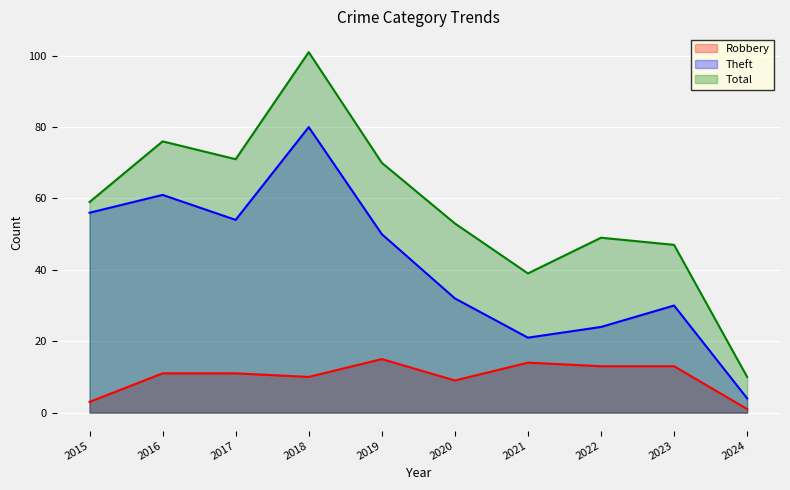

Count the number of categories in the chart.

10